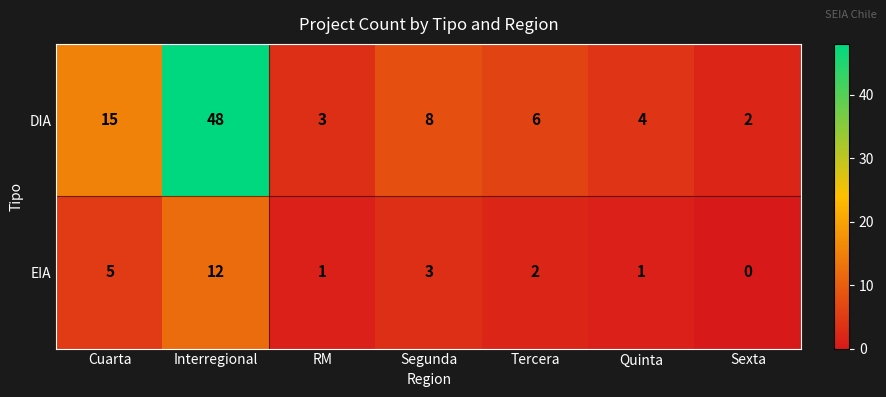

The DIA series shows 25 at Cuarta. True or false?

False